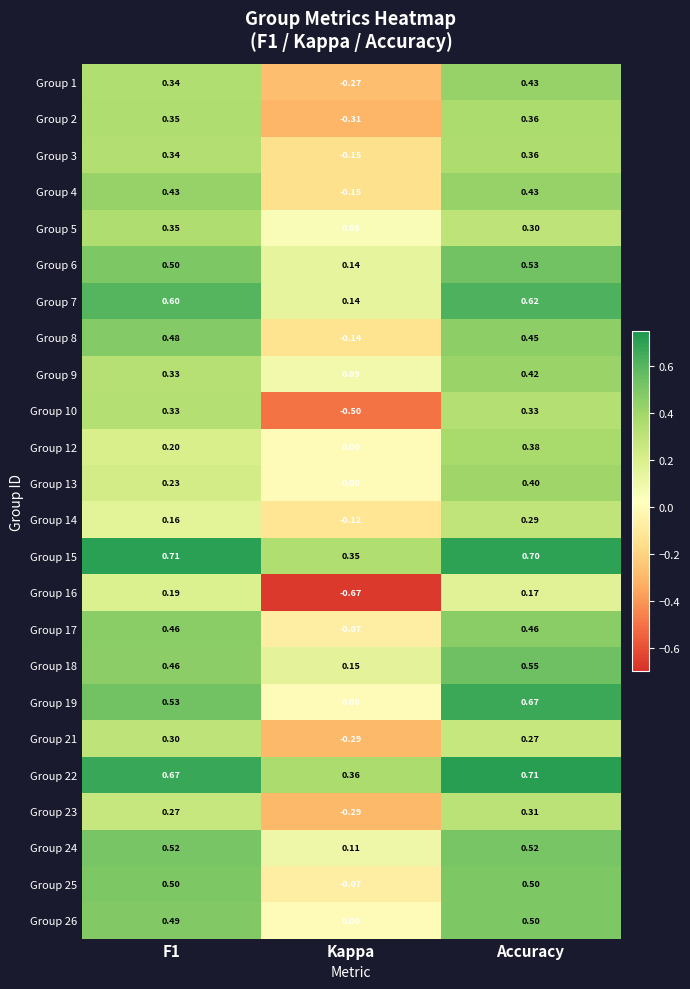

Where is Group 24 nearest to the value 0?

Kappa